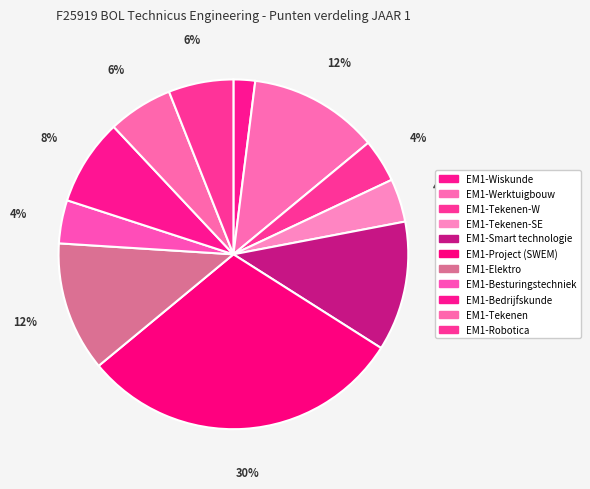

To the nearest percent, what is the difference between the EM1-Bedrijfskunde and EM1-Werktuigbouw slice percentages?

4%